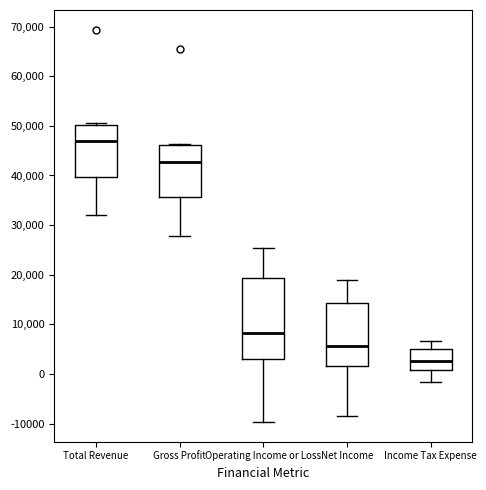

Reading left to right, transcribe this box plot: for each box, give where its median line is, the range the box spans, and where its two whiskers end, as read against the y-axis. The values are not printed on the chart, so give them approximately, as read against the axis.

Total Revenue: median 47000, box 40000 to 50000, whiskers 32000 to 51000
Gross Profit: median 43000, box 36000 to 46000, whiskers 28000 to 46000
Operating Income or Loss: median 8000, box 3000 to 19000, whiskers -10000 to 25000
Net Income: median 6000, box 2000 to 14000, whiskers -8000 to 19000
Income Tax Expense: median 3000, box 1000 to 5000, whiskers -2000 to 7000